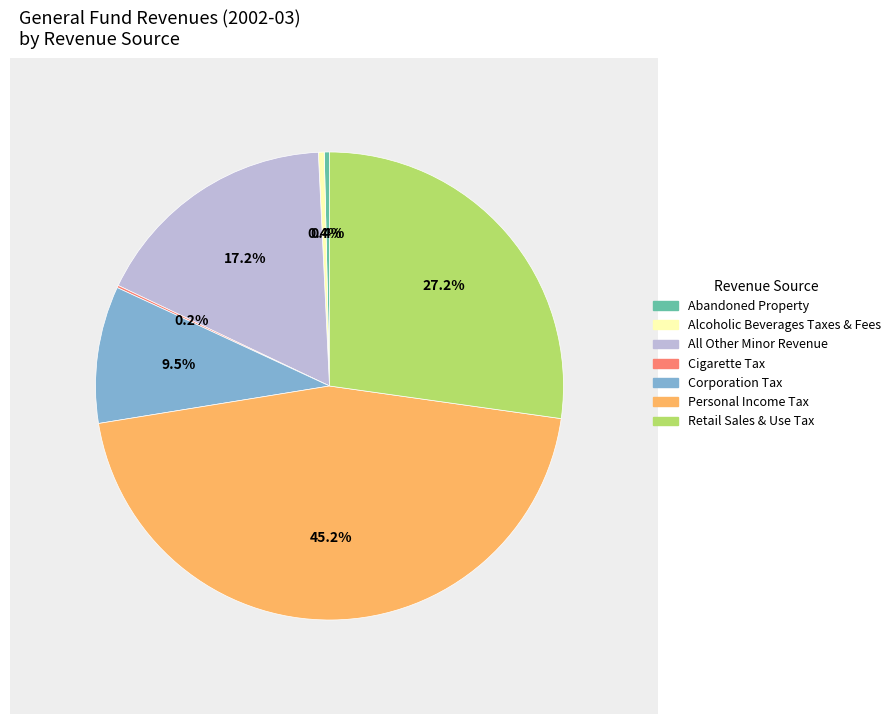

To the nearest percent, what is the difference between the largest and smallest slice percentages?

45%